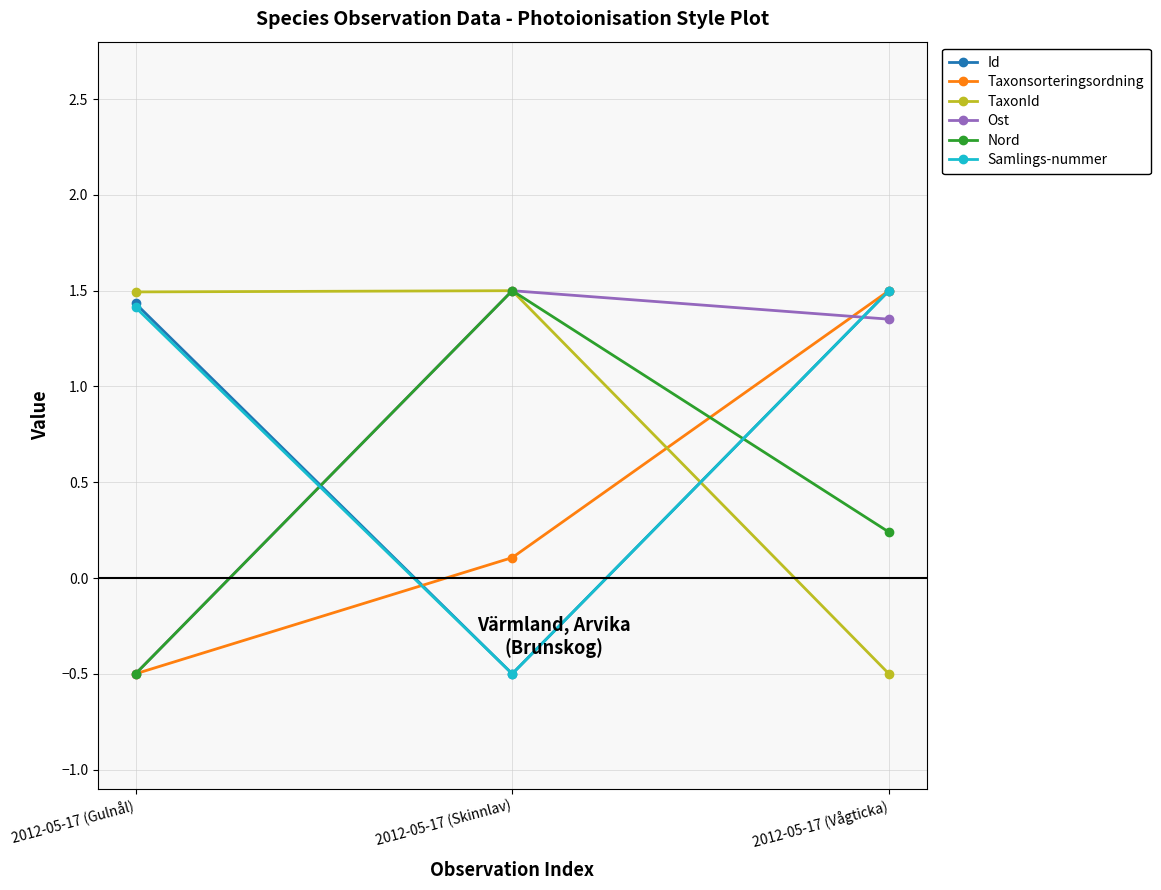

Count the Nord values in the range 0 to 1.

1